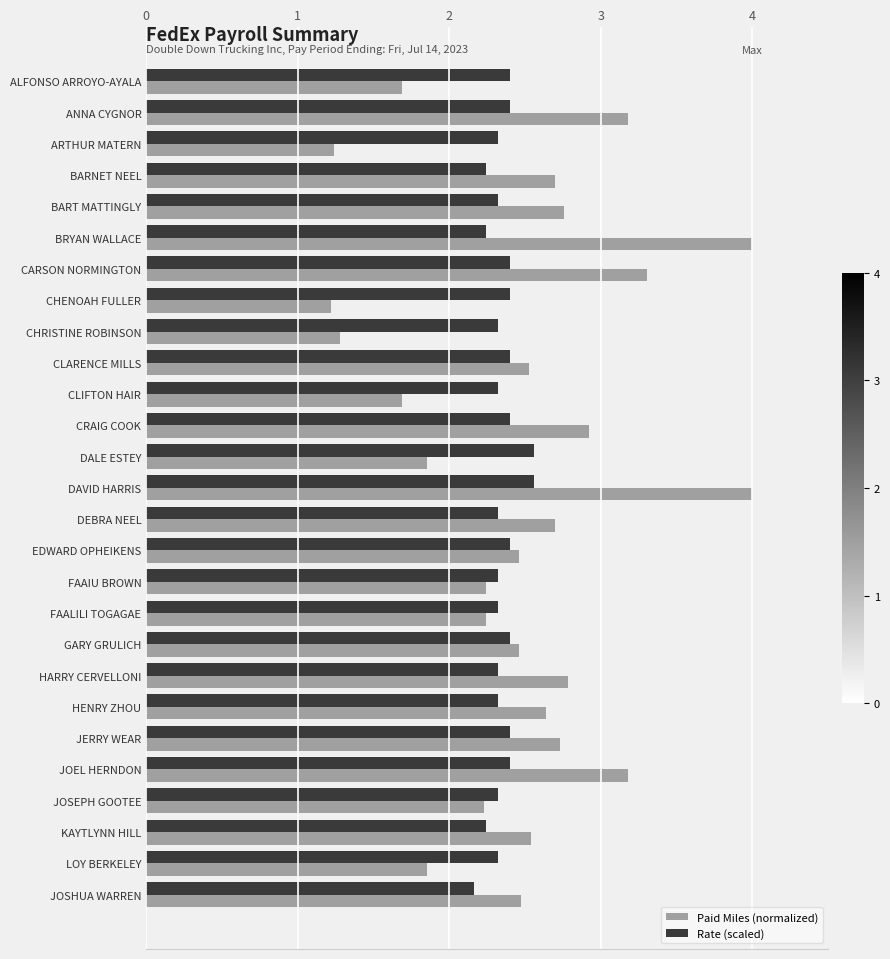

At which category is the sum across all series the highest?

DAVID HARRIS